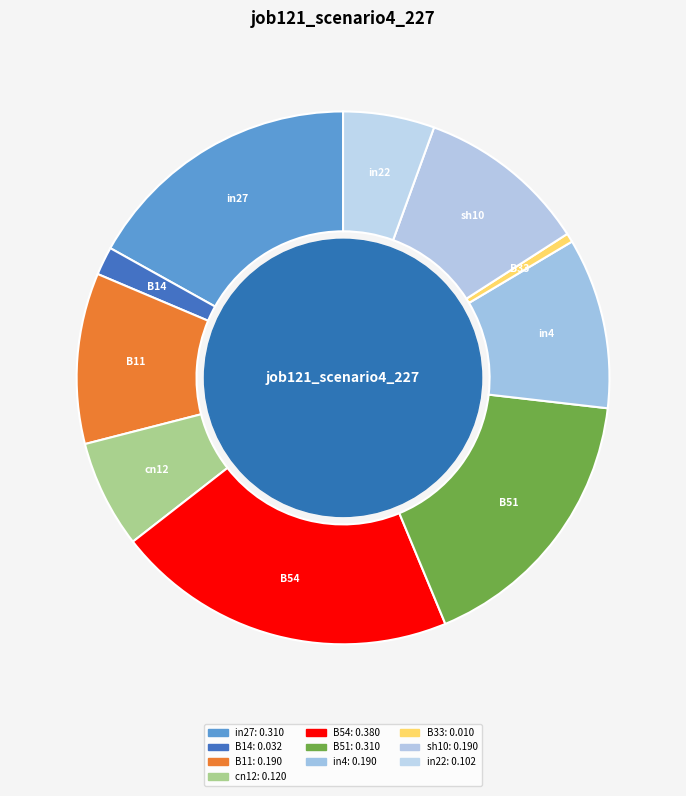

Is it true that B11 is 2% of the pie?

False